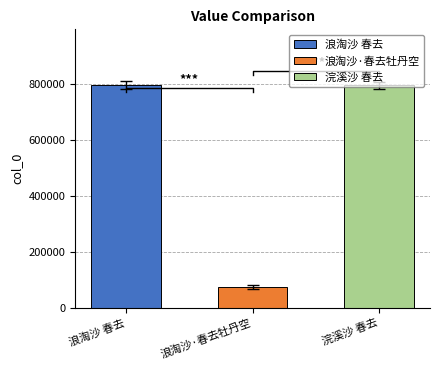

What is the sum of all values?

1665818